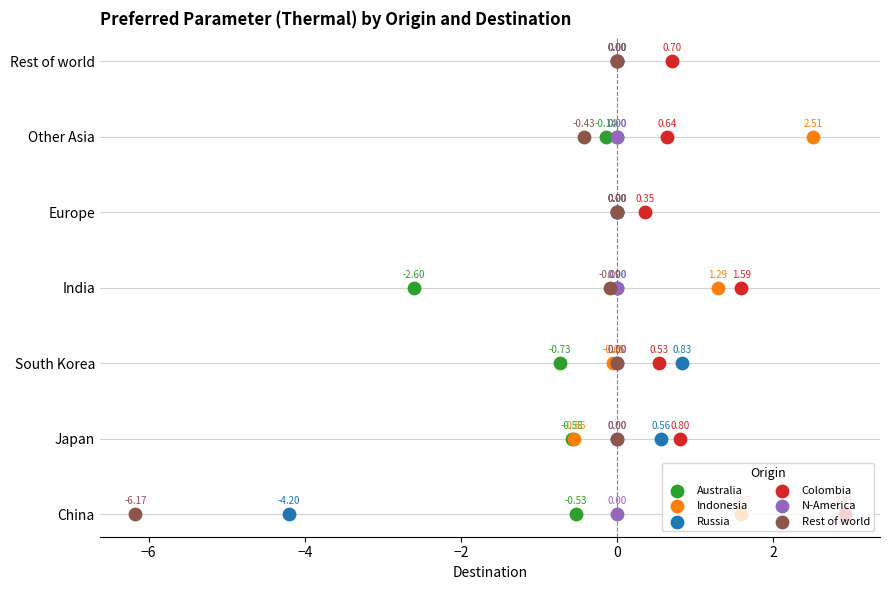

What are all the series names shown in the legend?

Australia, Indonesia, Russia, Colombia, N-America, Rest of world